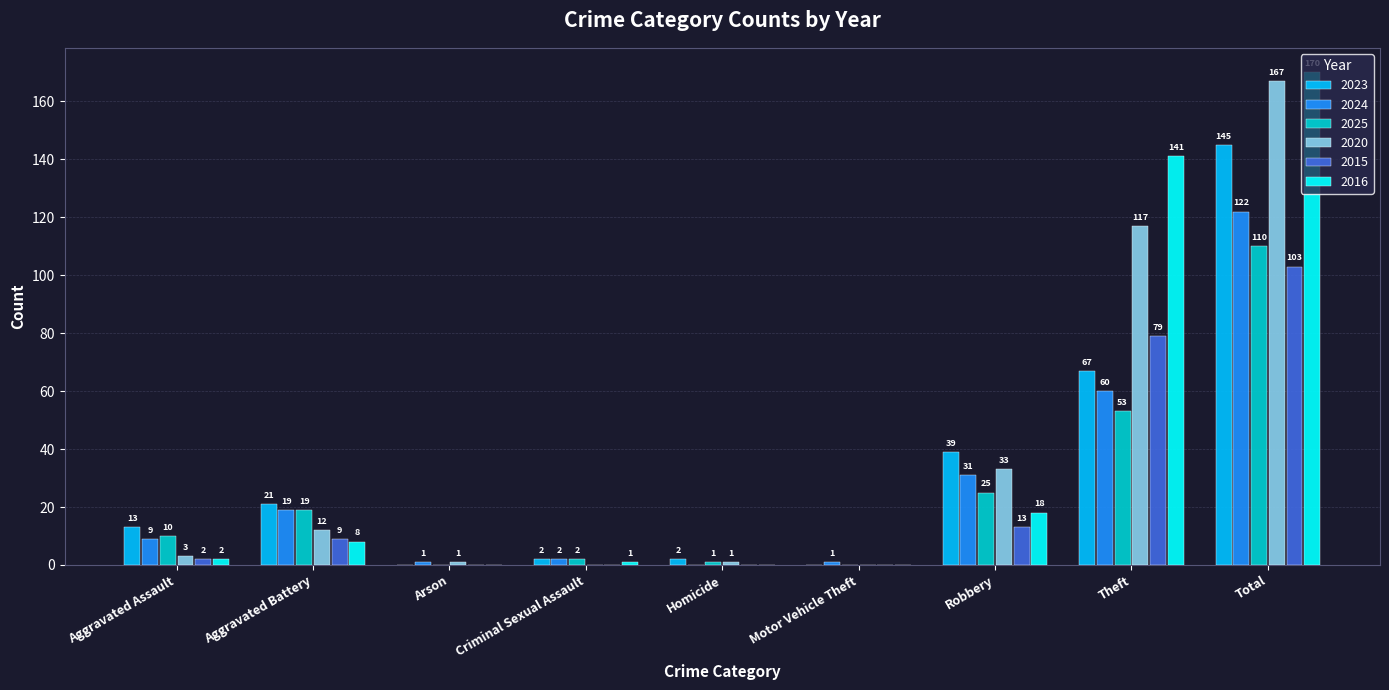

How many values in 2024 are above zero?

8